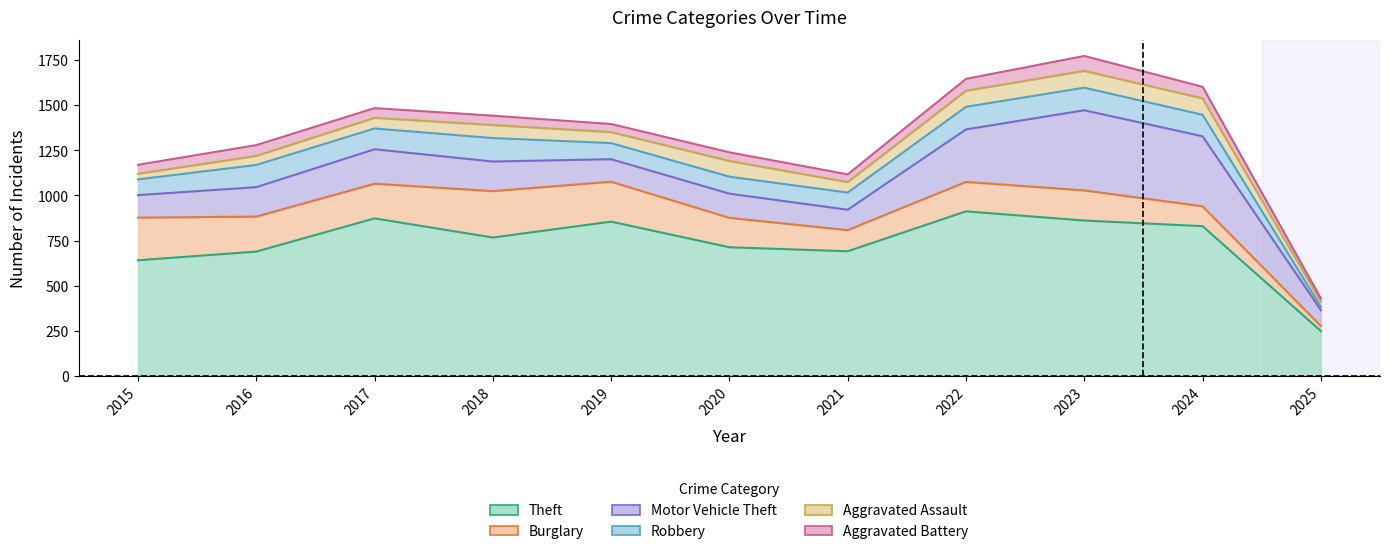

List the labels in order of Burglary value, largest first.

2018, 2015, 2019, 2016, 2017, 2023, 2020, 2022, 2021, 2024, 2025